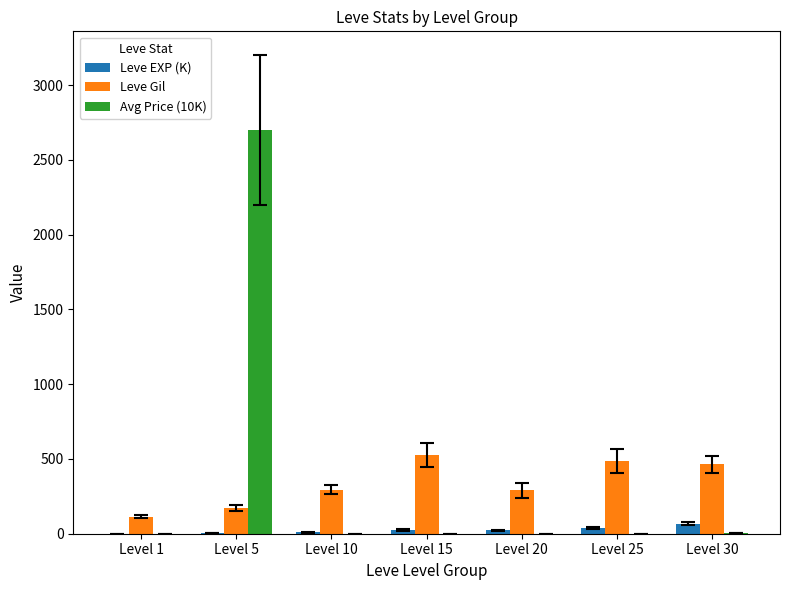

Which category has the highest value in the Leve EXP (K) series?

Level 30